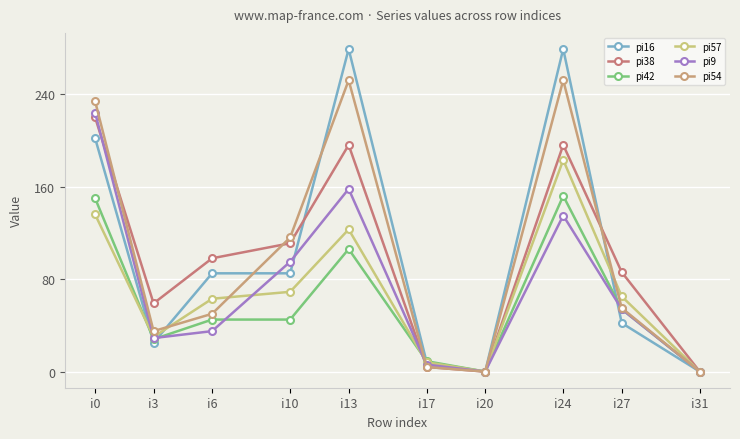

How many interior local valleys does the pi57 series have?

2